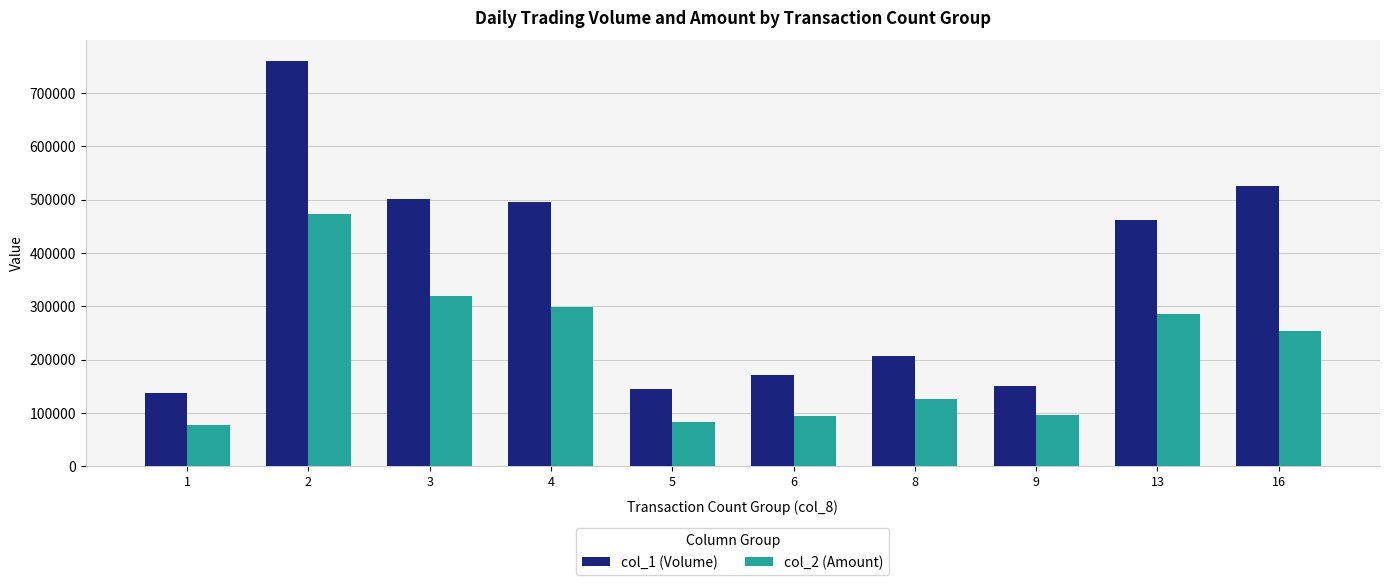

How many bars are there in total?

20